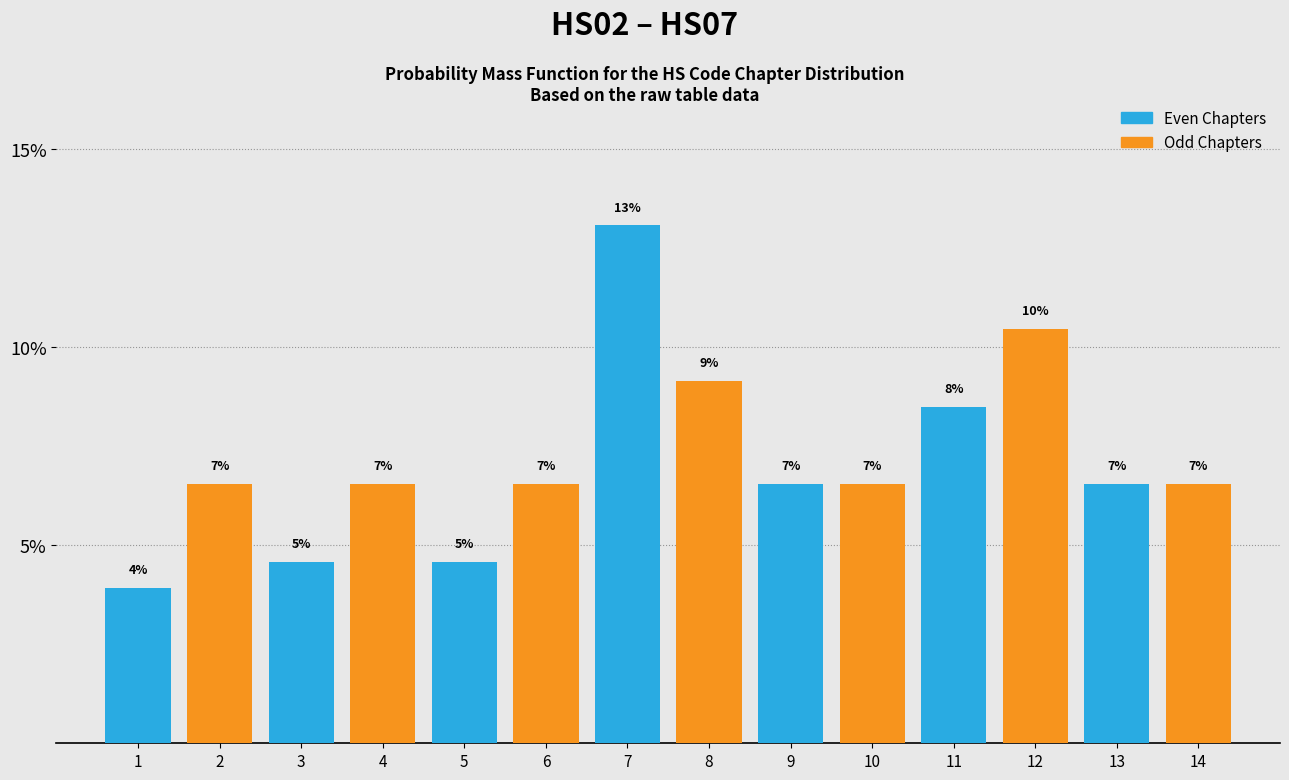

How many bars are there in total?

14